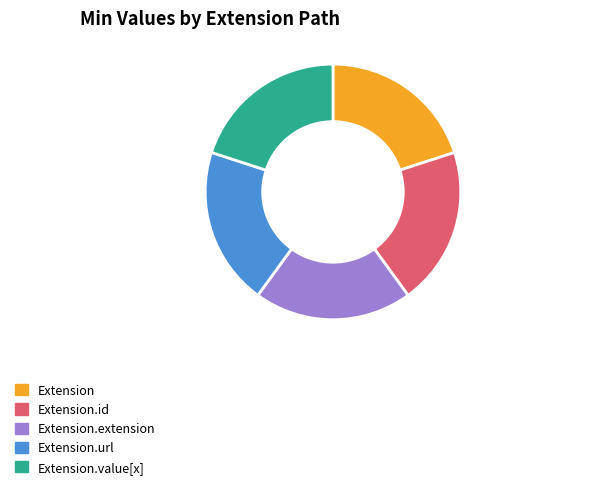

Is Extension.url the majority of the pie?

No